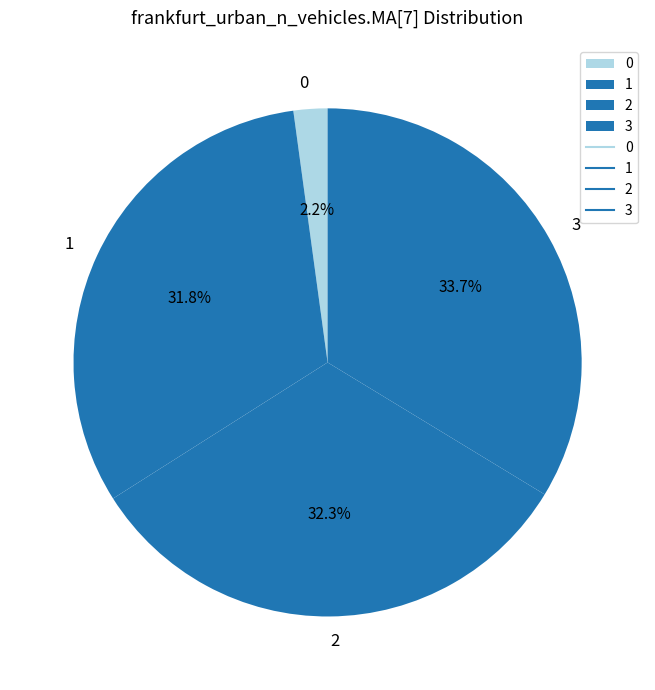

What percentage is the 2 slice, to the nearest percent?

32%